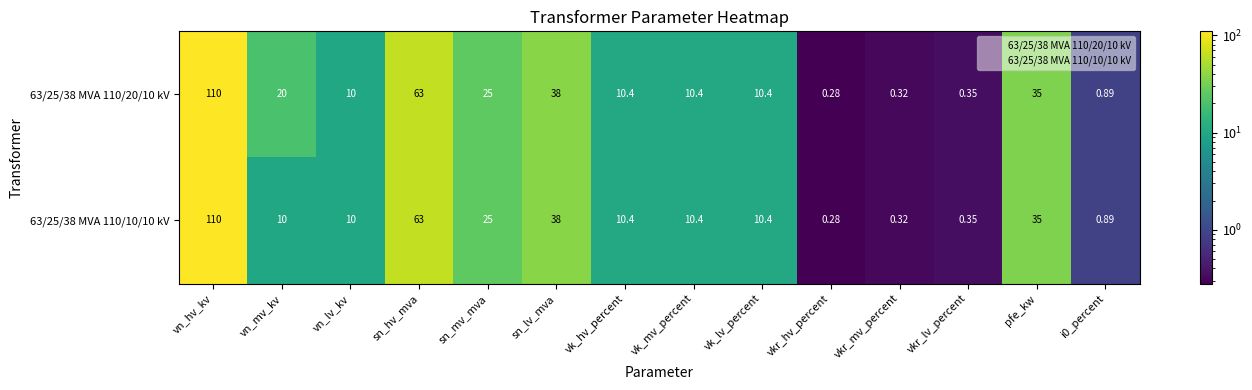

At which label does 63/25/38 MVA 110/20/10 kV first exceed 10?

vn_hv_kv